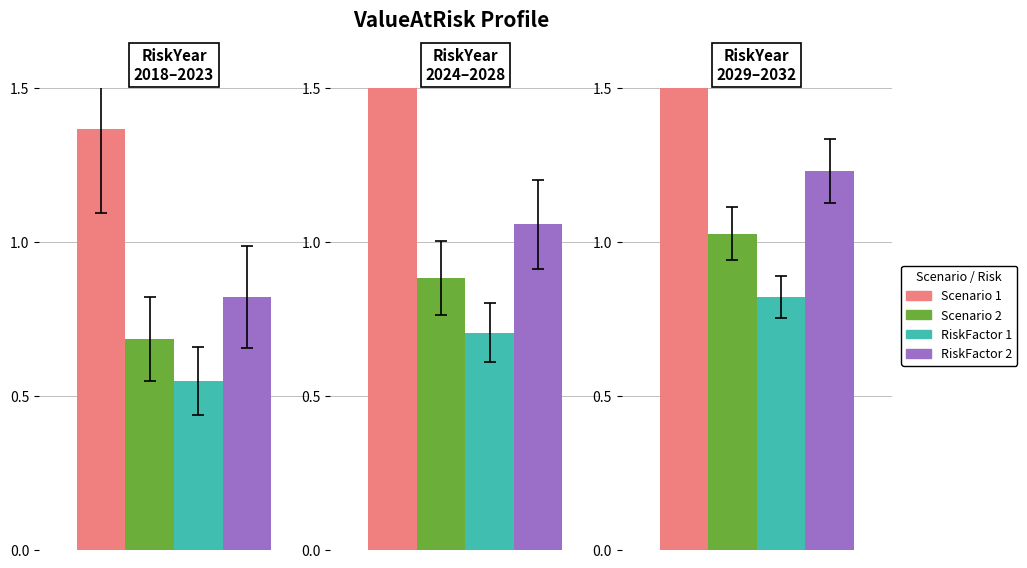

What are all the series names shown in the legend?

Scenario 1, Scenario 2, RiskFactor 1, RiskFactor 2